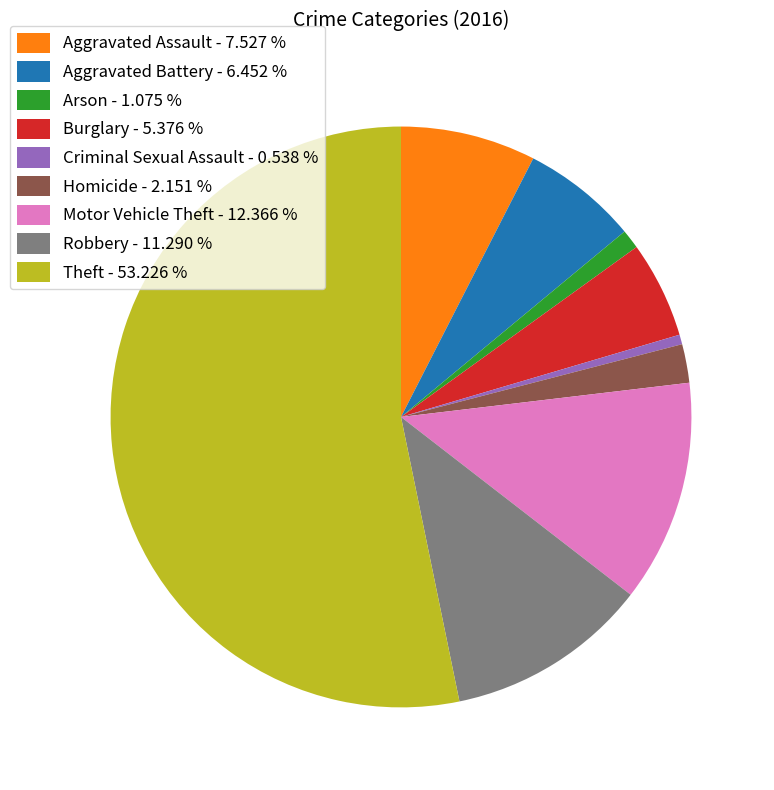

Count the number of slices in the pie.

9